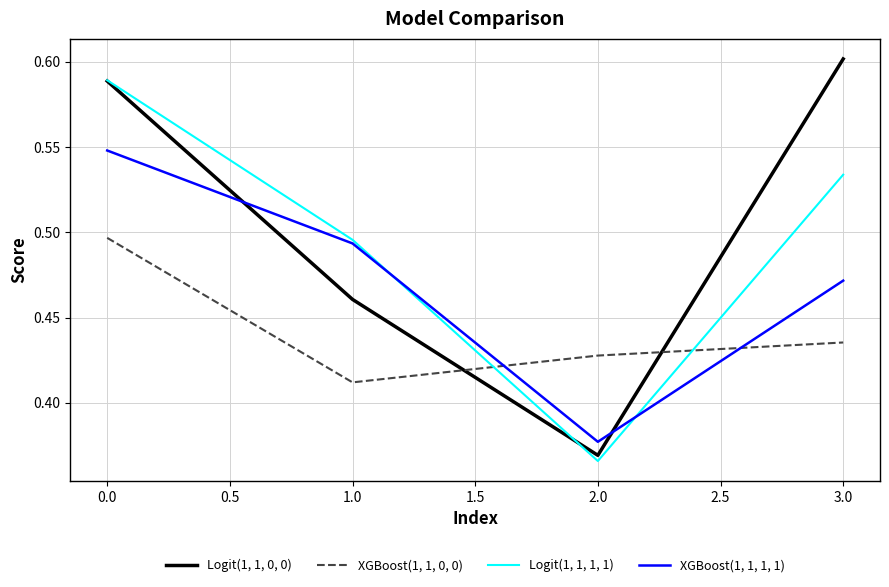

True or false: Logit(1, 1, 0, 0) has a value of 0.1 at 2.0.

False